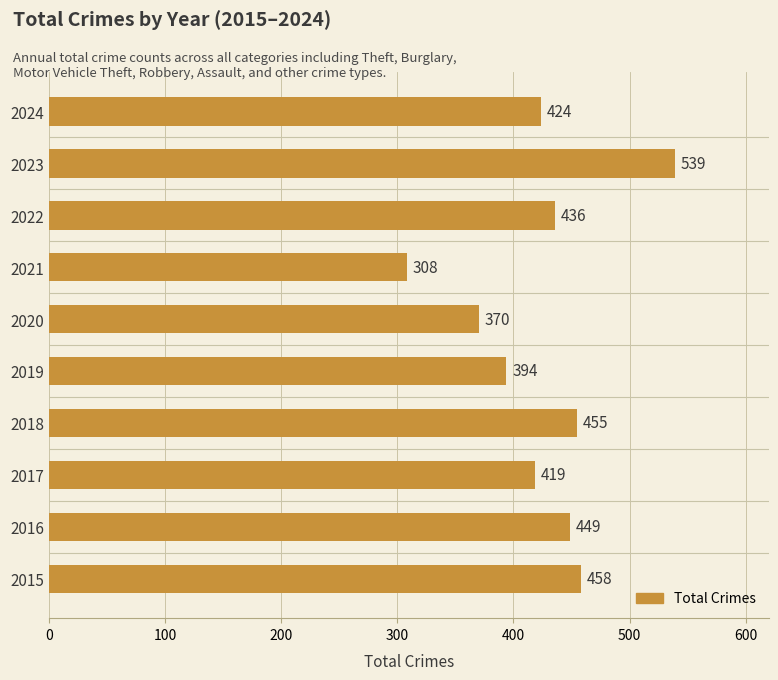

How many series are shown in this chart?

1